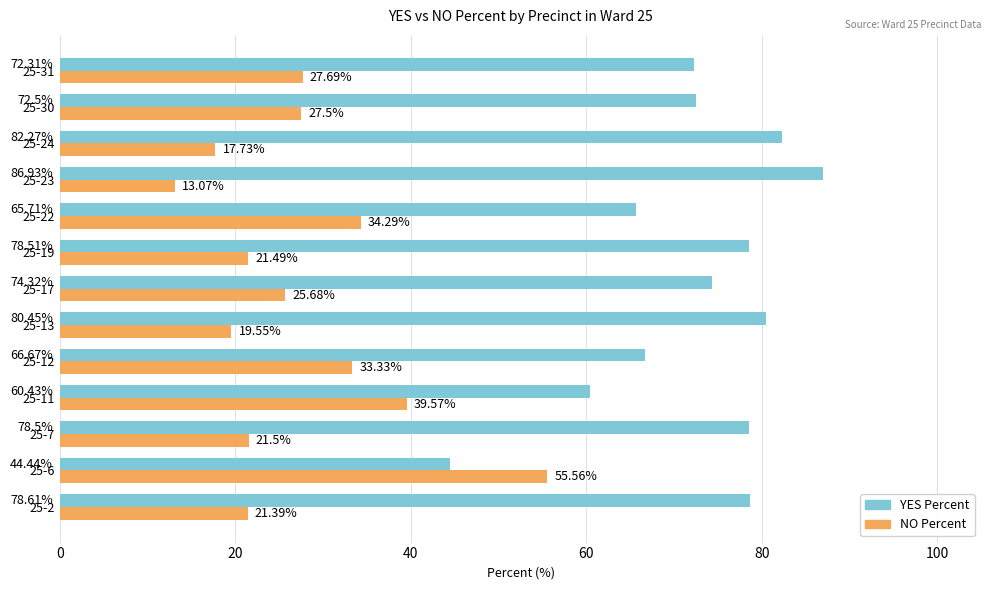

At 25-23, list the series in order from largest to smallest.

YES Percent, NO Percent